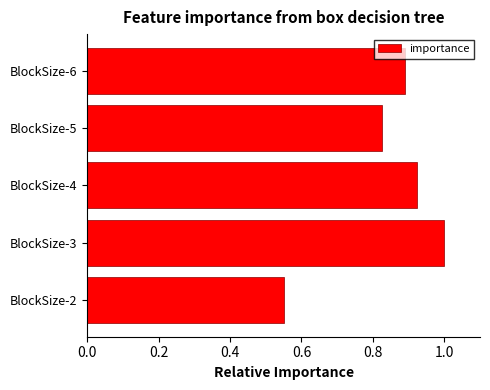

The chart shows a value of 0.3 at BlockSize-6. True or false?

False